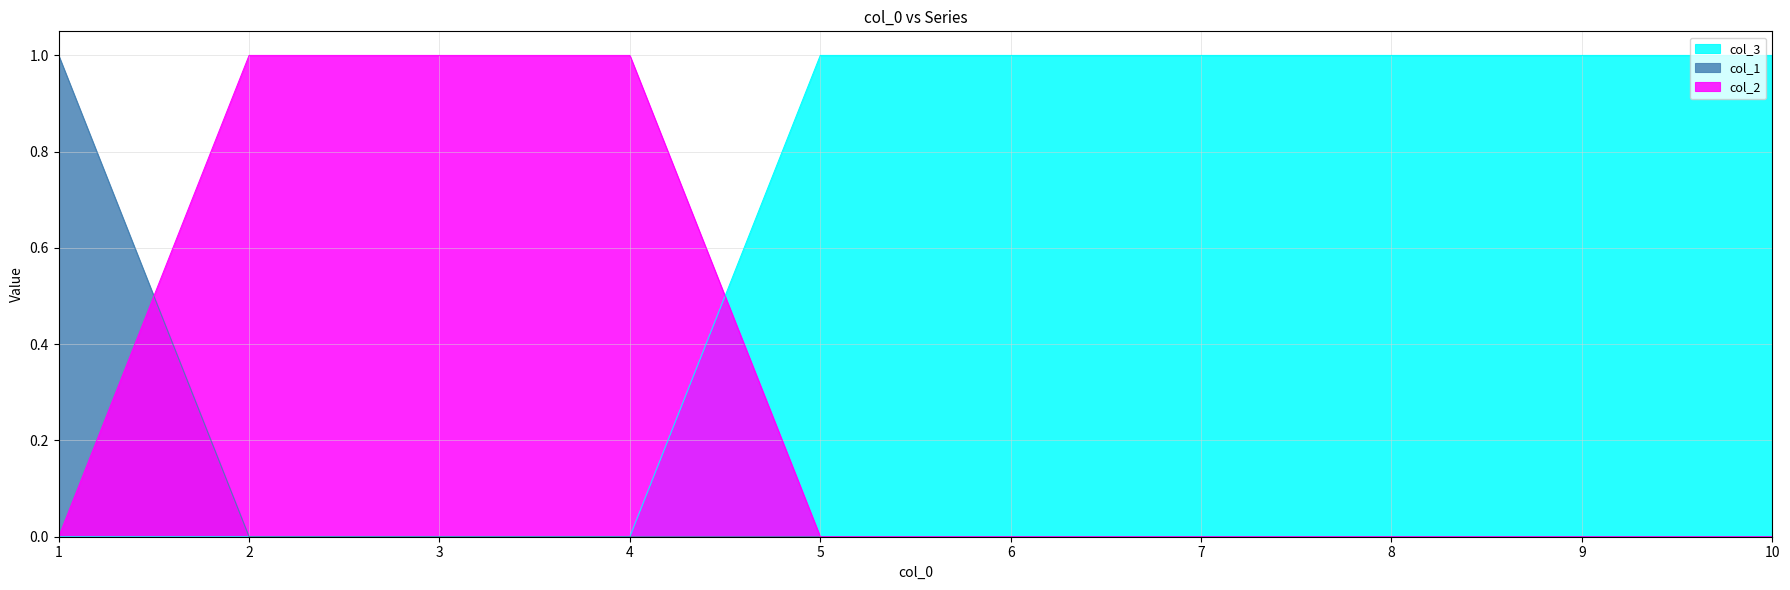

What is the sum of all col_2 values?

3